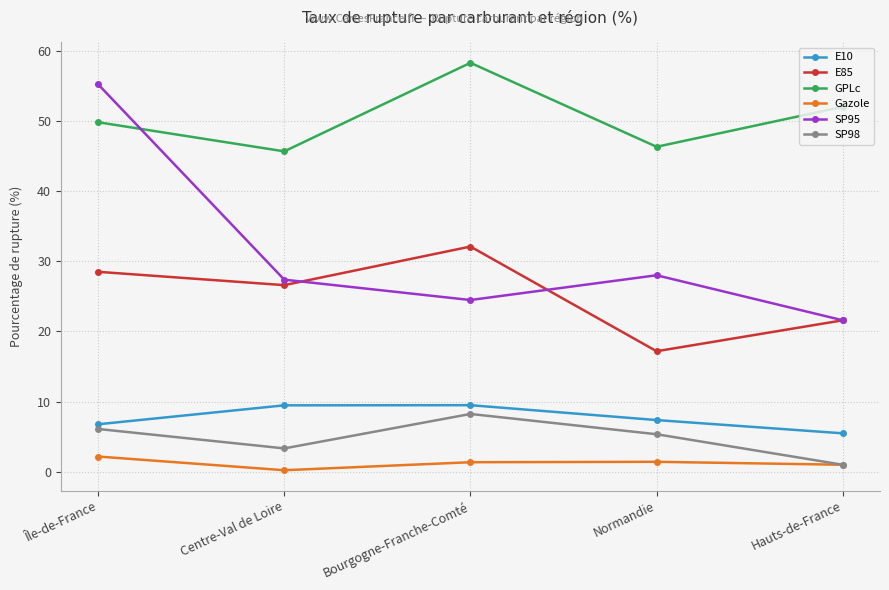

At which label does SP98 reach its peak?

Bourgogne-Franche-Comté